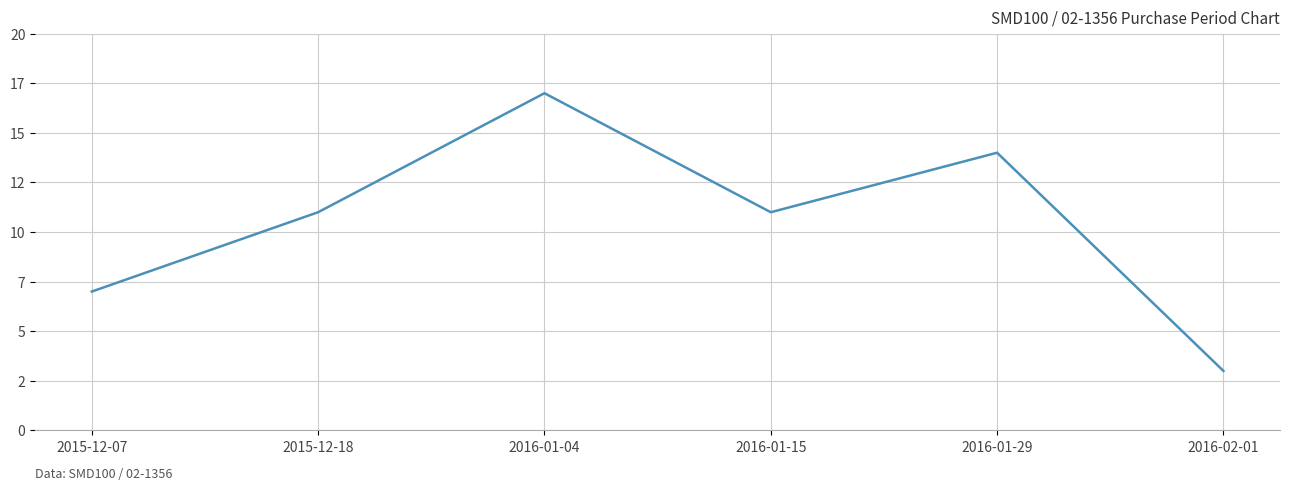

Is this an area chart (filled region under the line)?

No